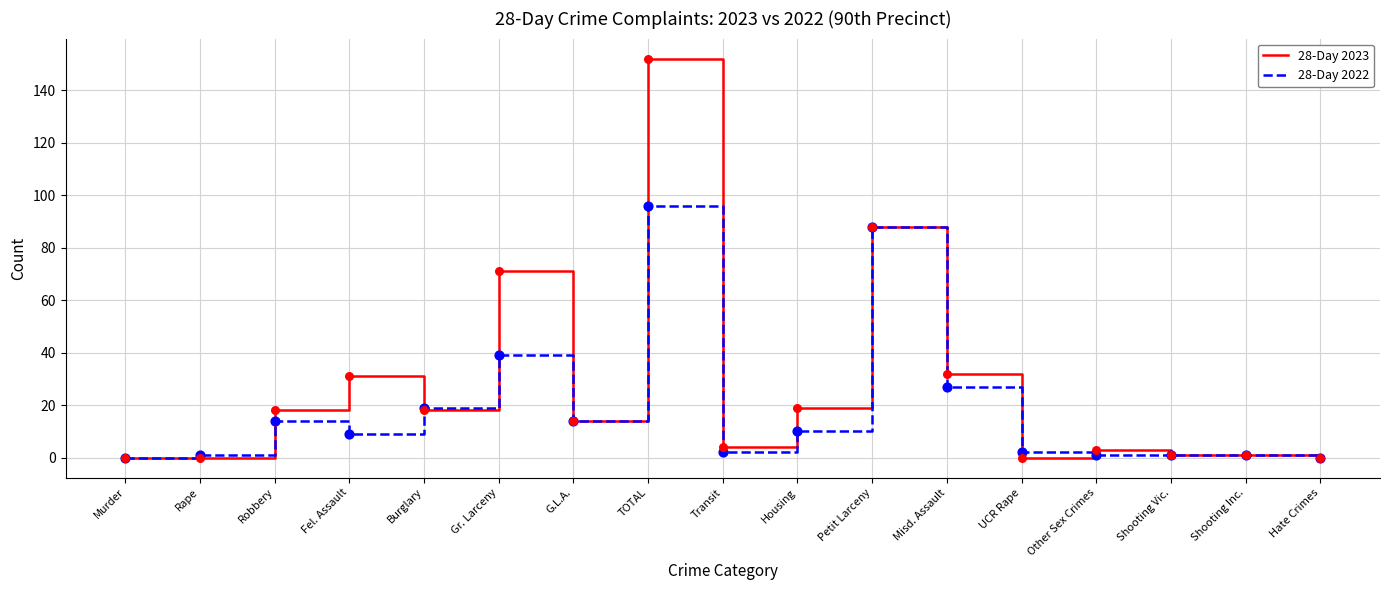

Which series has the widest spread of values?

28-Day 2023